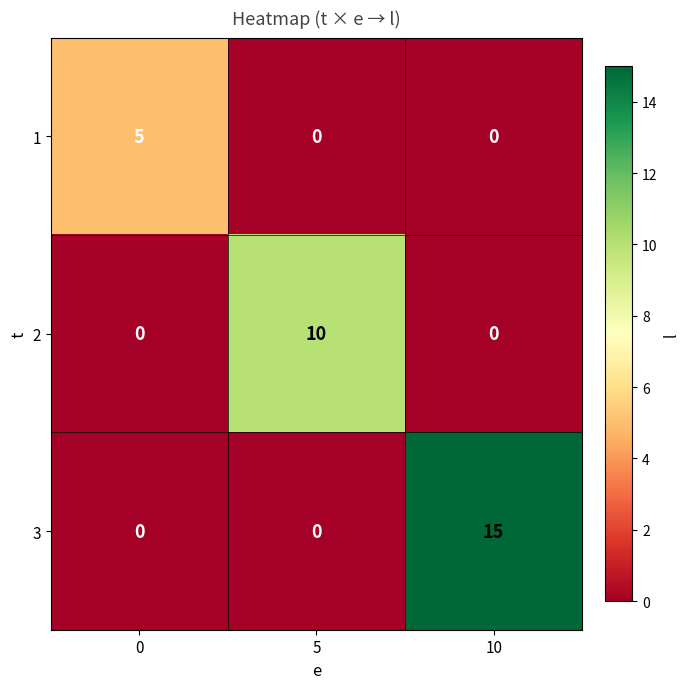

Reading left to right, list all the values displayed in this chart.

1: 5	0	0
2: 0	10	0
3: 0	0	15